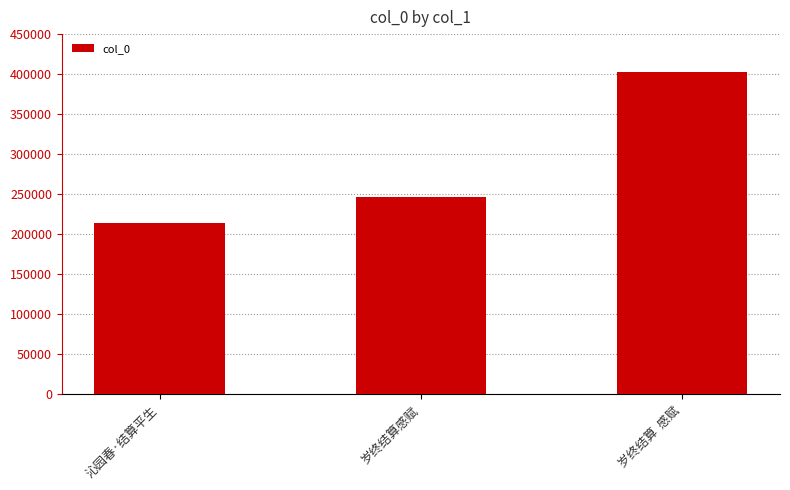

Rank the categories by value from highest to lowest.

岁终结算  感赋, 岁终结算感赋, 沁园春·结算平生